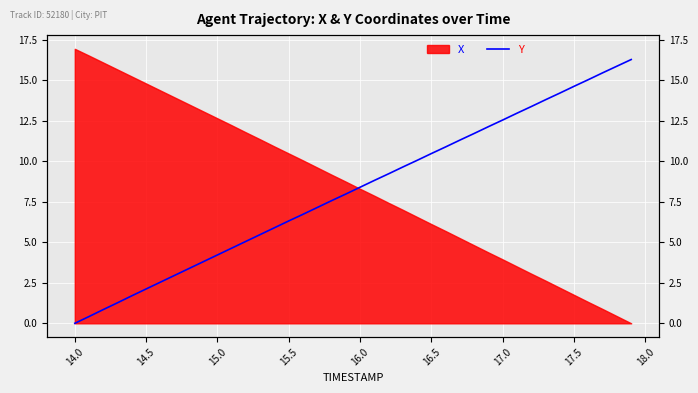

How many positive values are there?

39